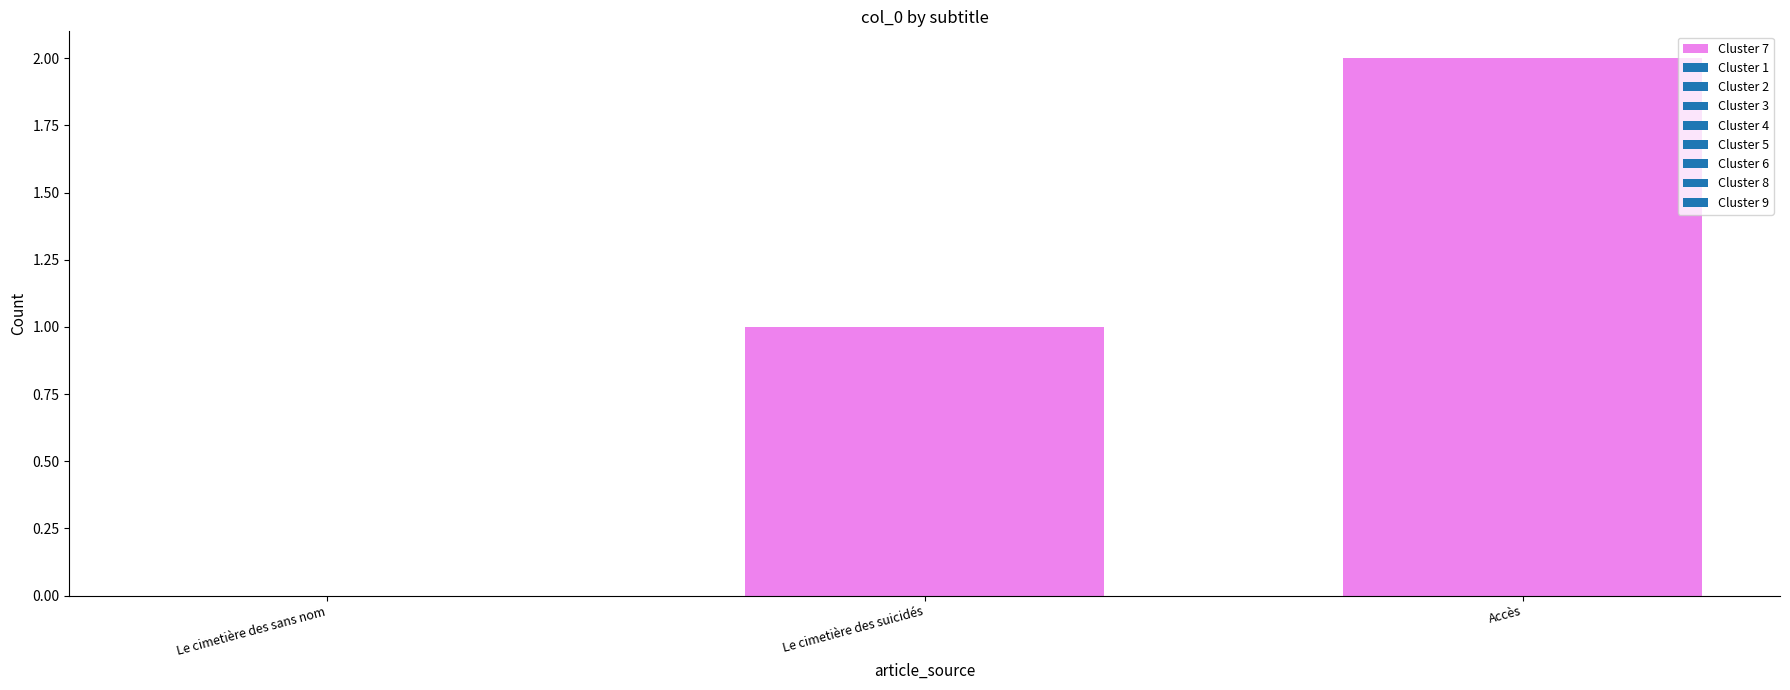

Does the chart contain stacked bars?

No